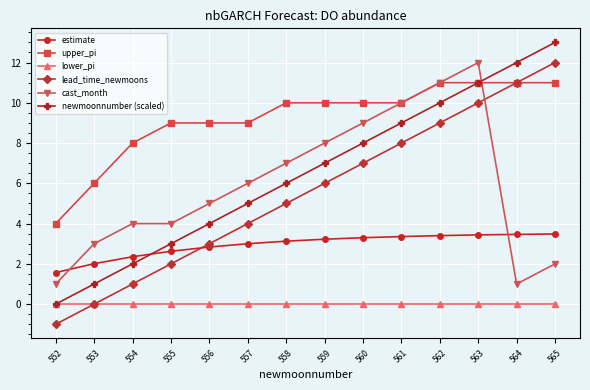

What are all the series names shown in the legend?

estimate, upper_pi, lower_pi, lead_time_newmoons, cast_month, newmoonnumber (scaled)